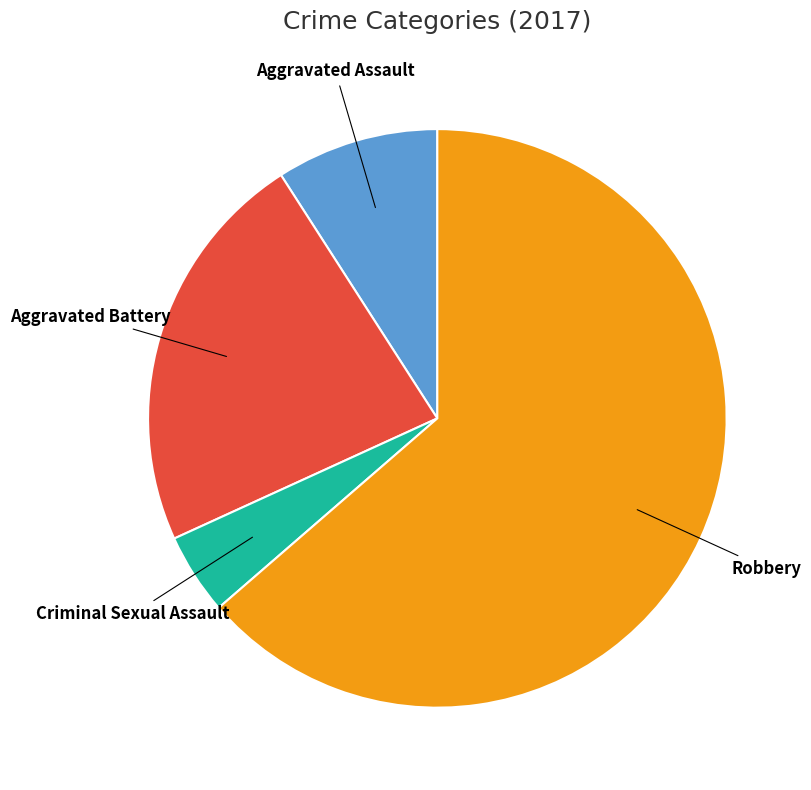

How many segments does this pie chart have?

4